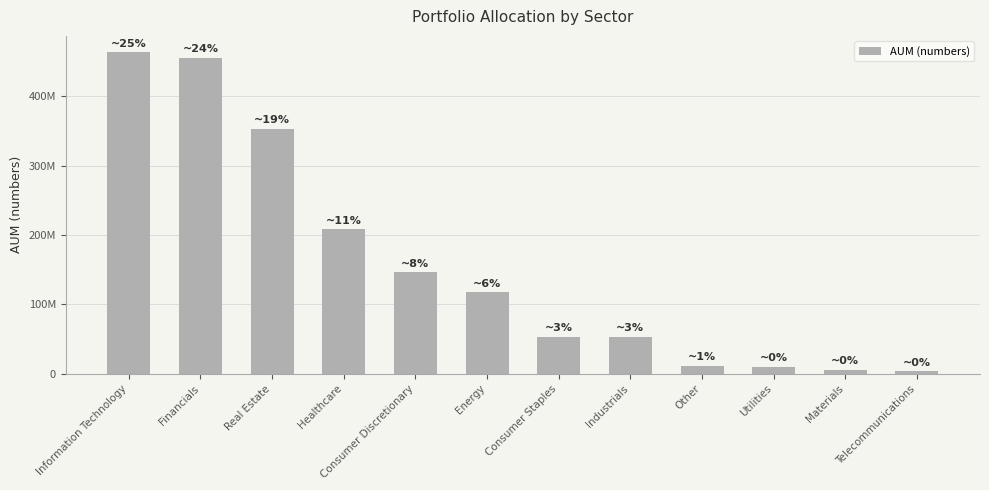

Approximately how many times larger is the value at Materials compared to Other?

0.5